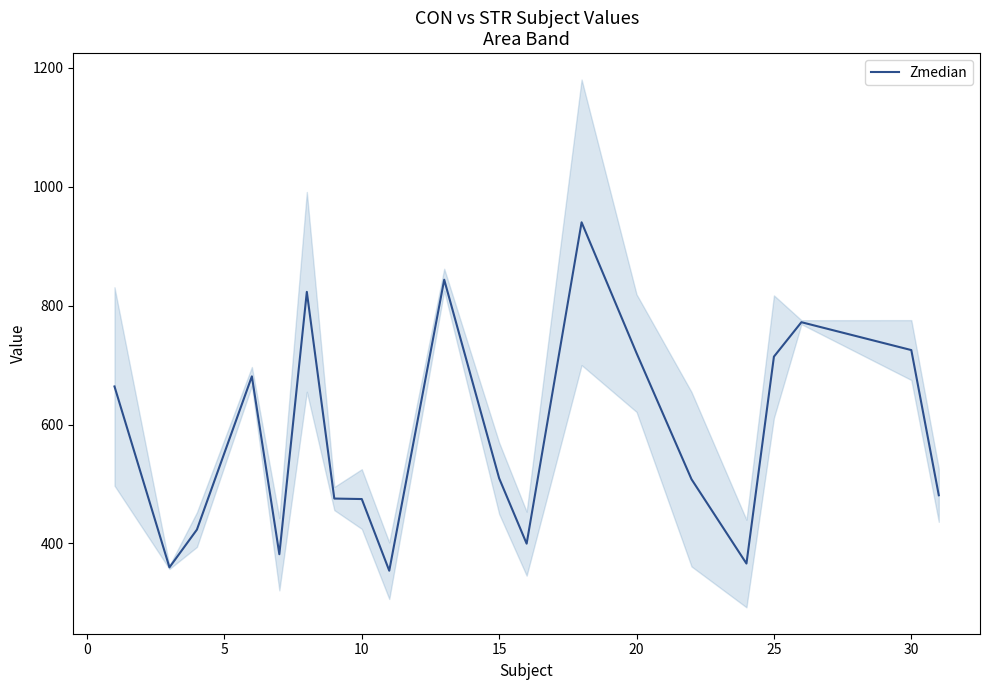

Is it true that the value at 5 is 613.0?

False